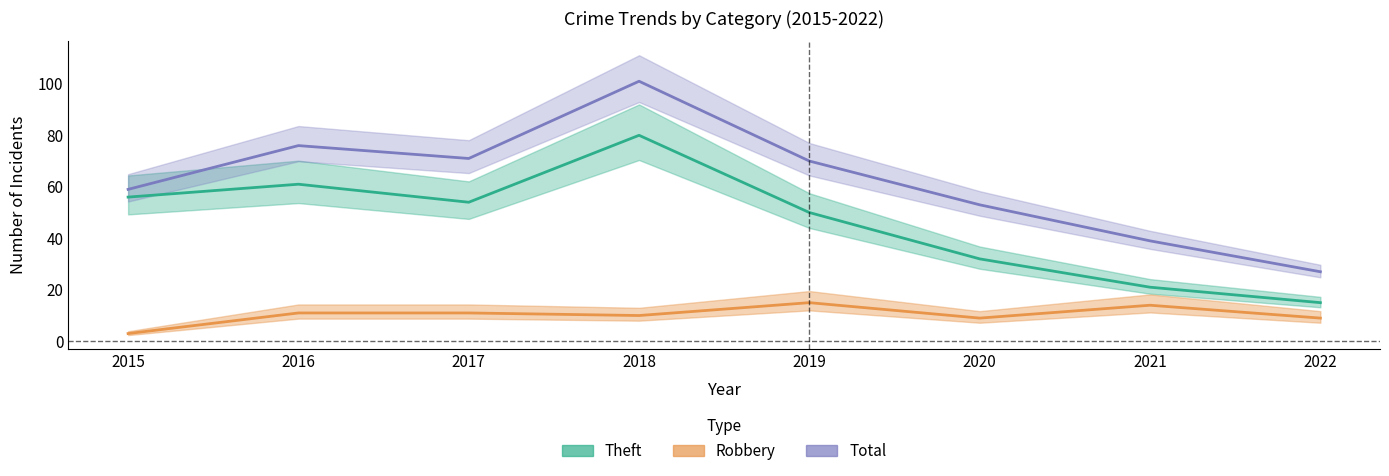

What is the difference between the highest and lowest values at 2016?

65